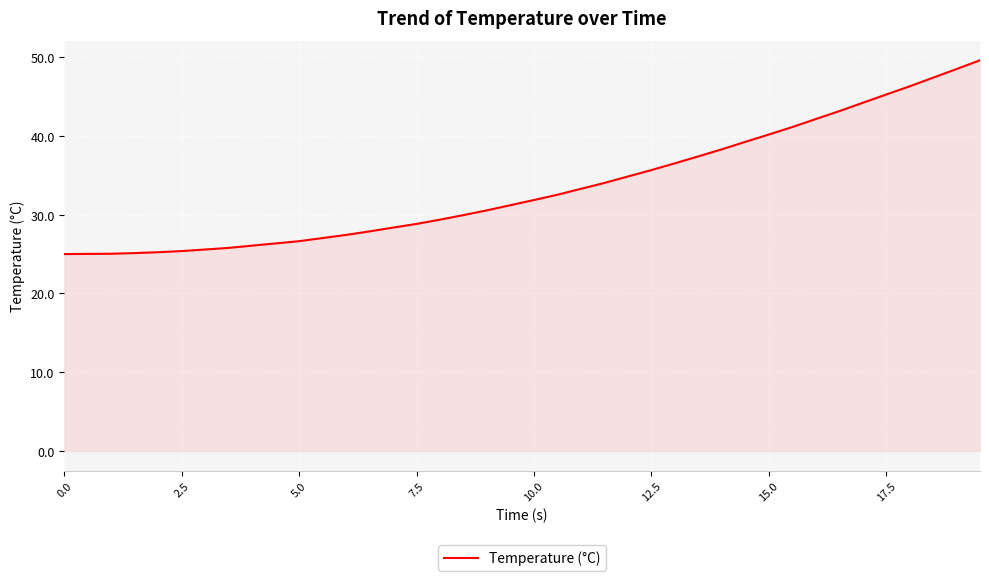

What is the difference between the maximum and minimum values?

24.6